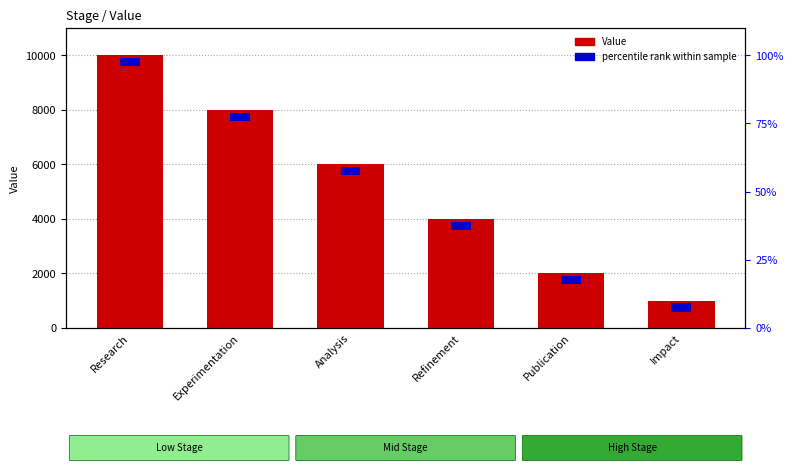

What is the difference between the maximum and minimum values in the Value series?

9000